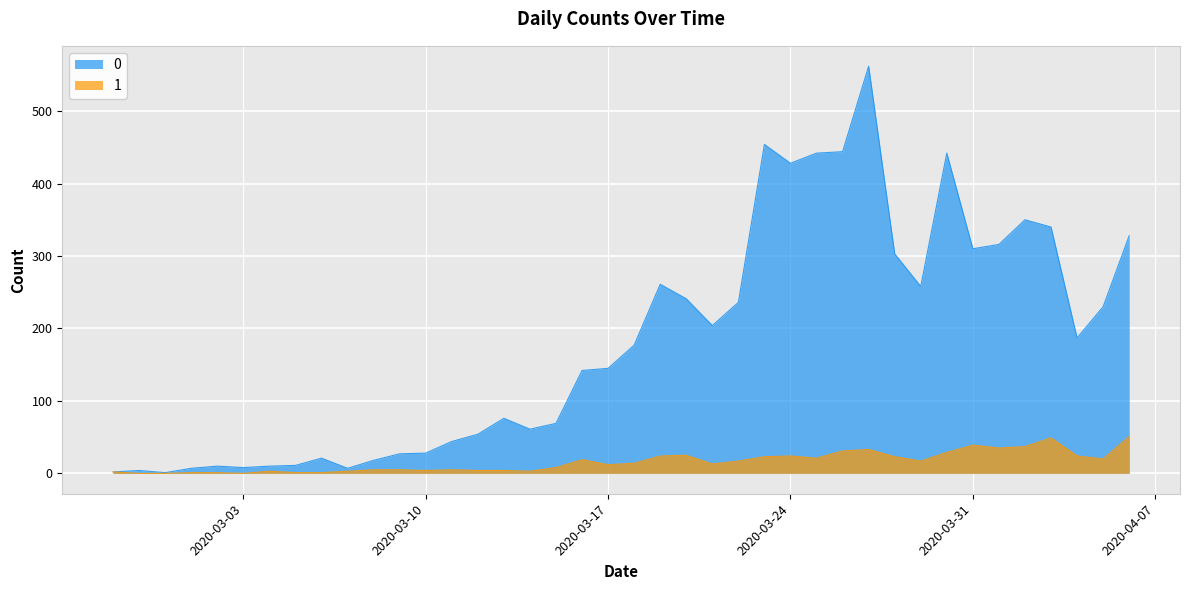

How many data points in 0 are less than 177?

20